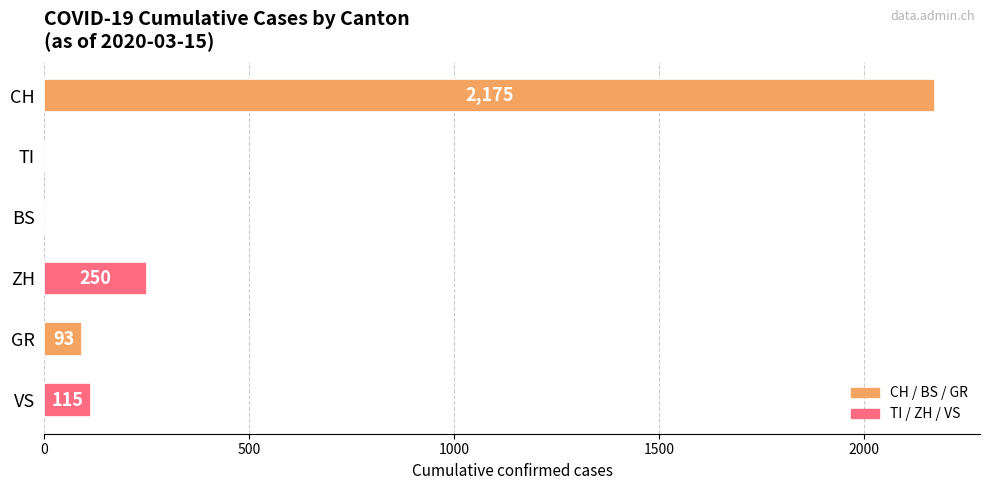

What is the change in value from BS to GR?

+93